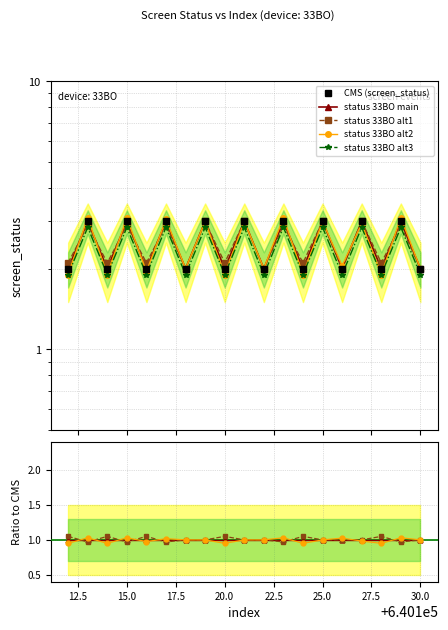

At which category does status_alt1 reach its first local peak?

640113